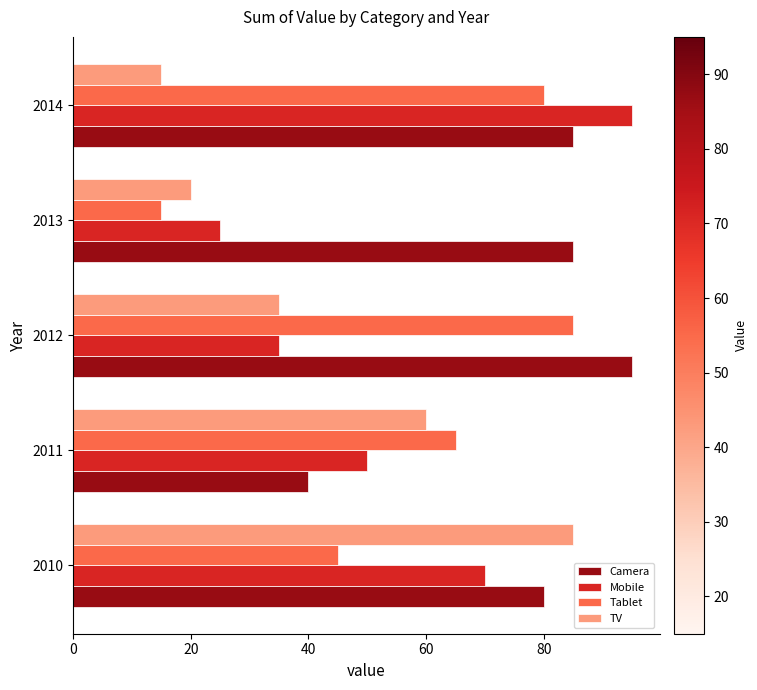

What is the highest value of the Mobile series?

95